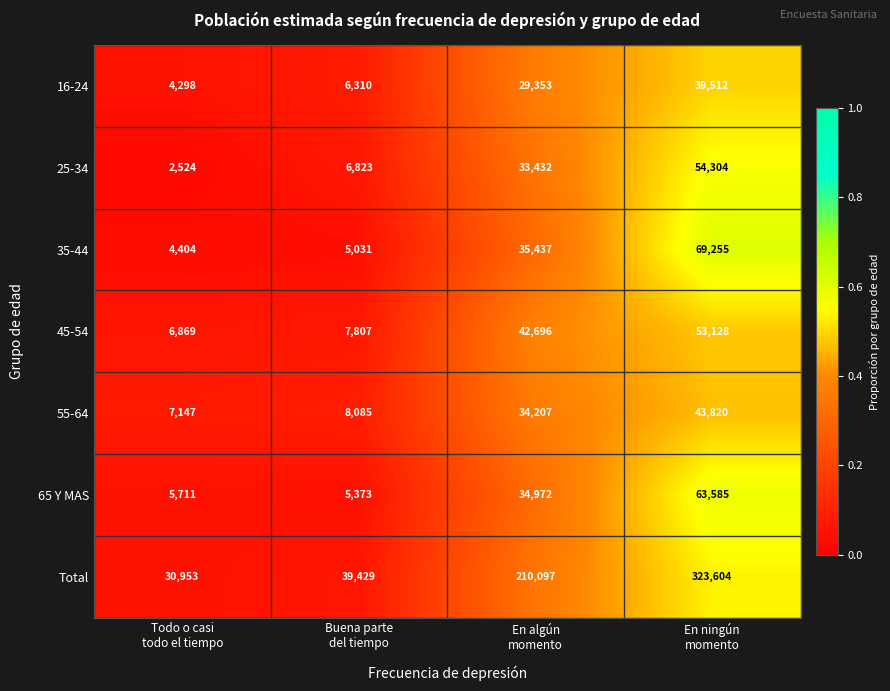

What is the lowest value of the 16-24 series?

4298